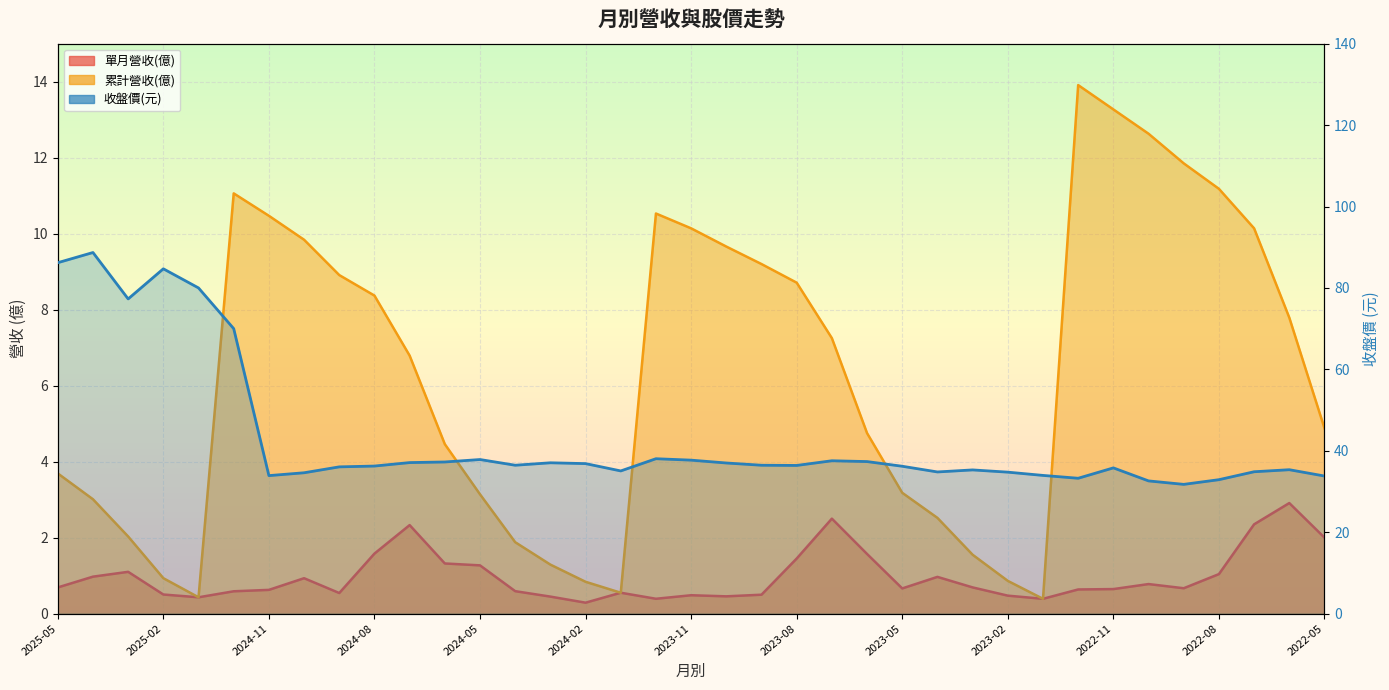

At which category is the sum across all series the highest?

2025-04